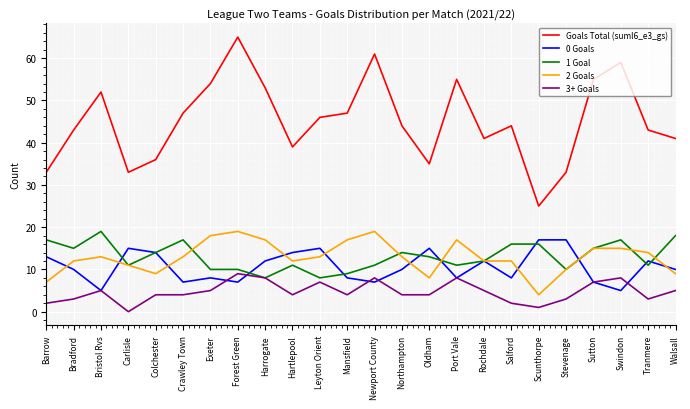

Where does the 0 Goals series first go above 10?

Barrow